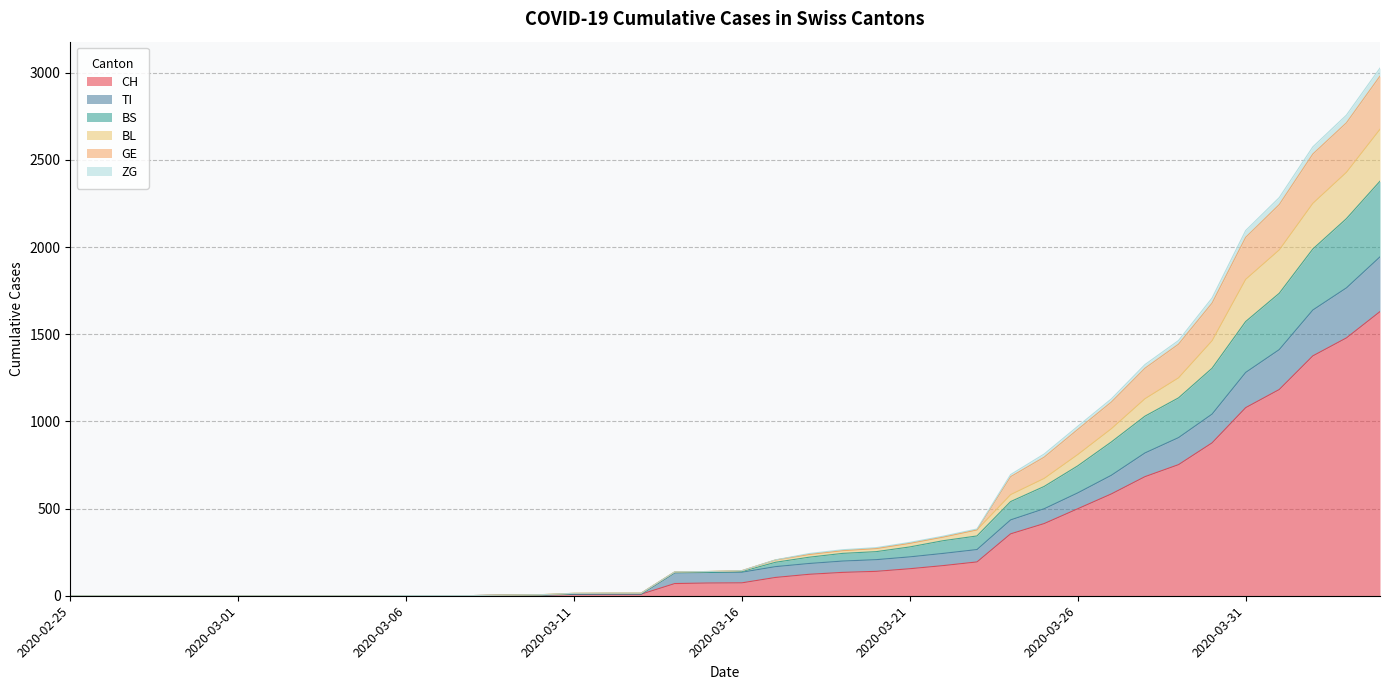

At which category is the sum across all series the highest?

2020-04-04